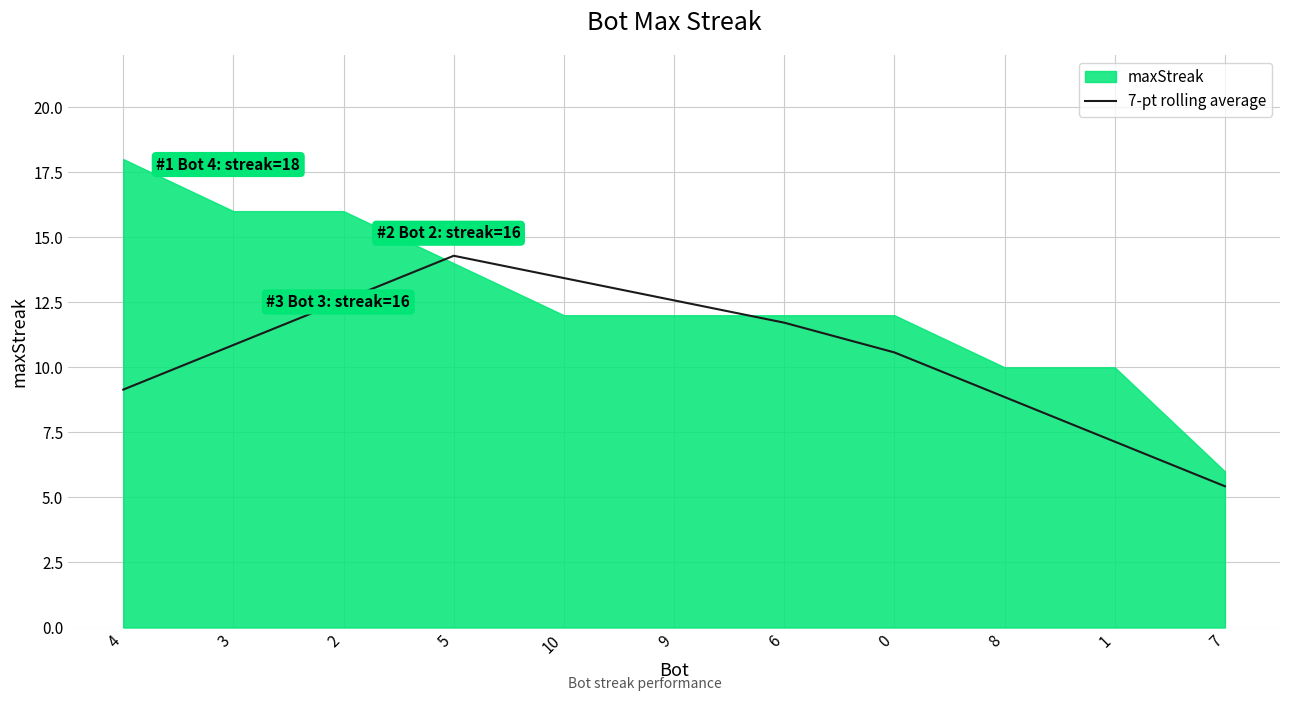

True or false: there are more than 0 points higher than both neighbors.

True